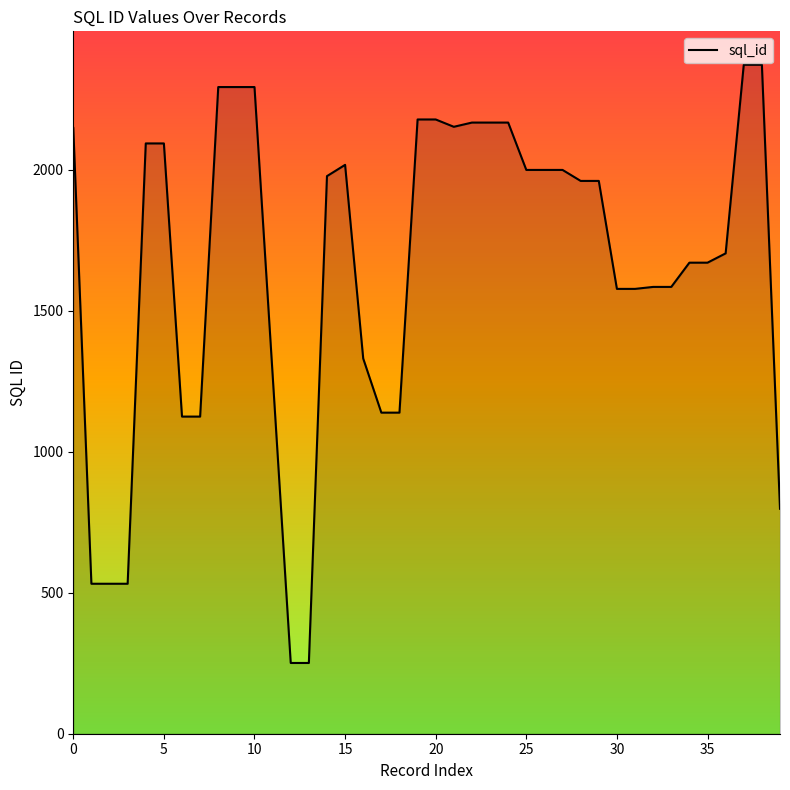

What is the smallest value displayed?

251